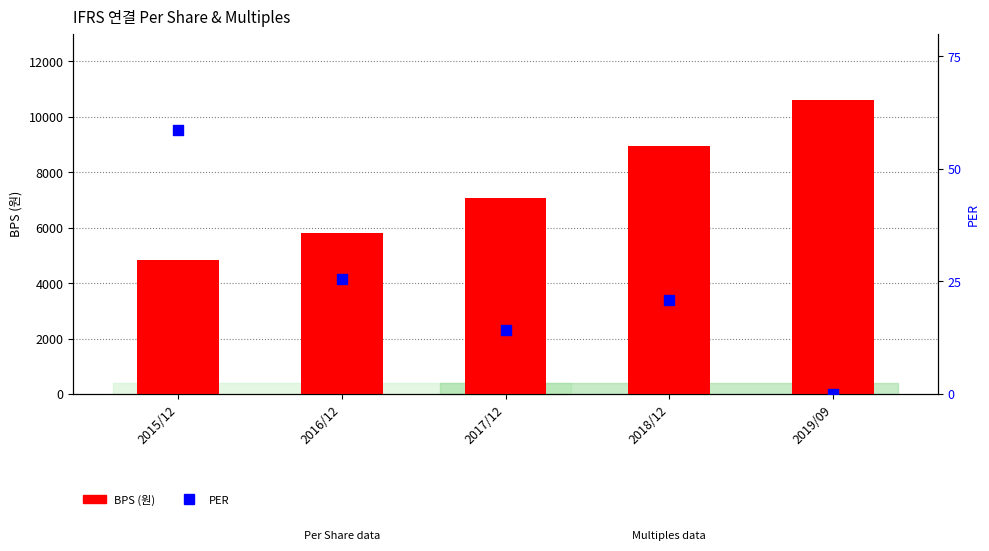

Which series contains the highest Y value?

BPS (원)